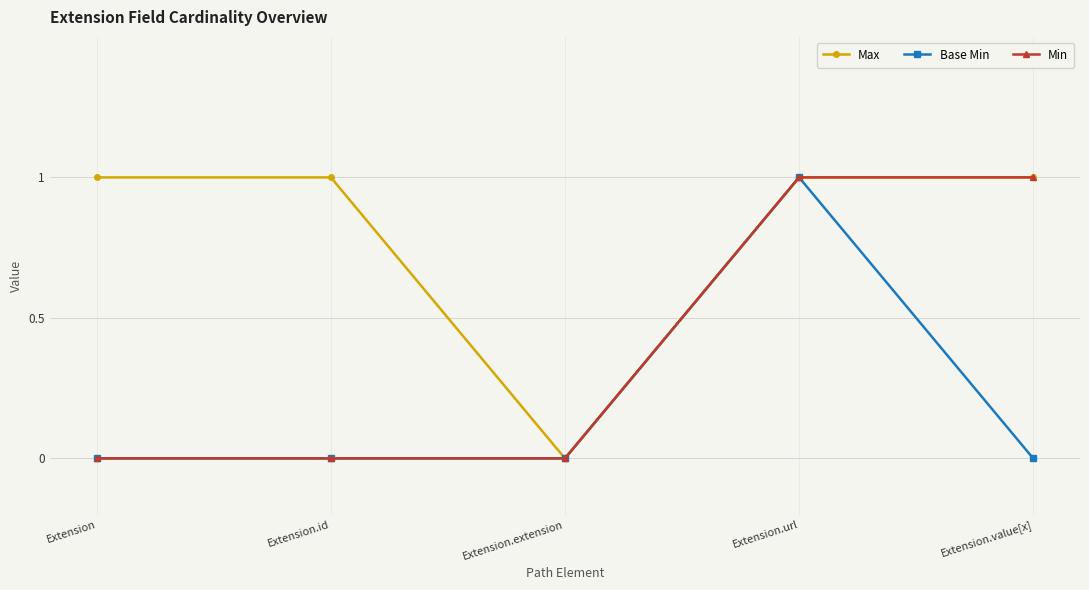

How many distinct data groups are displayed?

3